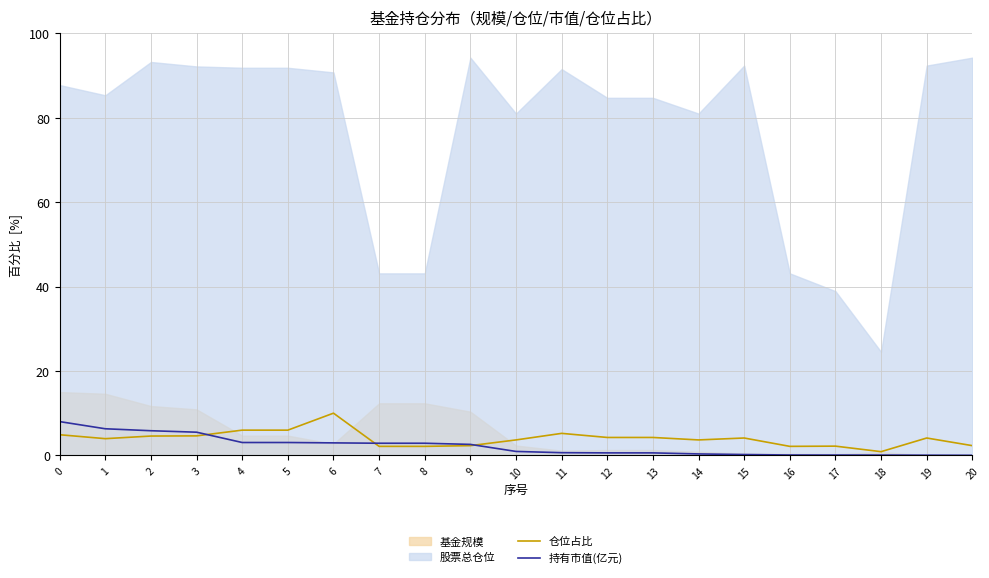

The 持有市值(亿元) series shows 0.6 at 12. True or false?

True